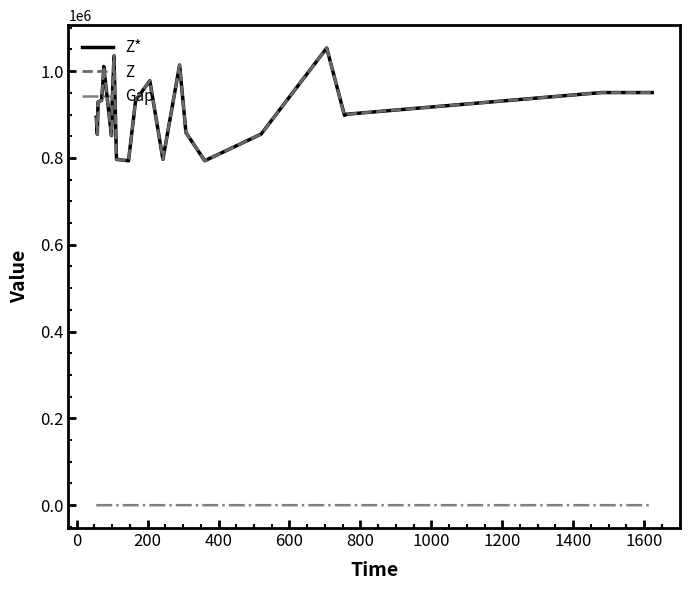

True or false: Gap and Z cross at least once.

False